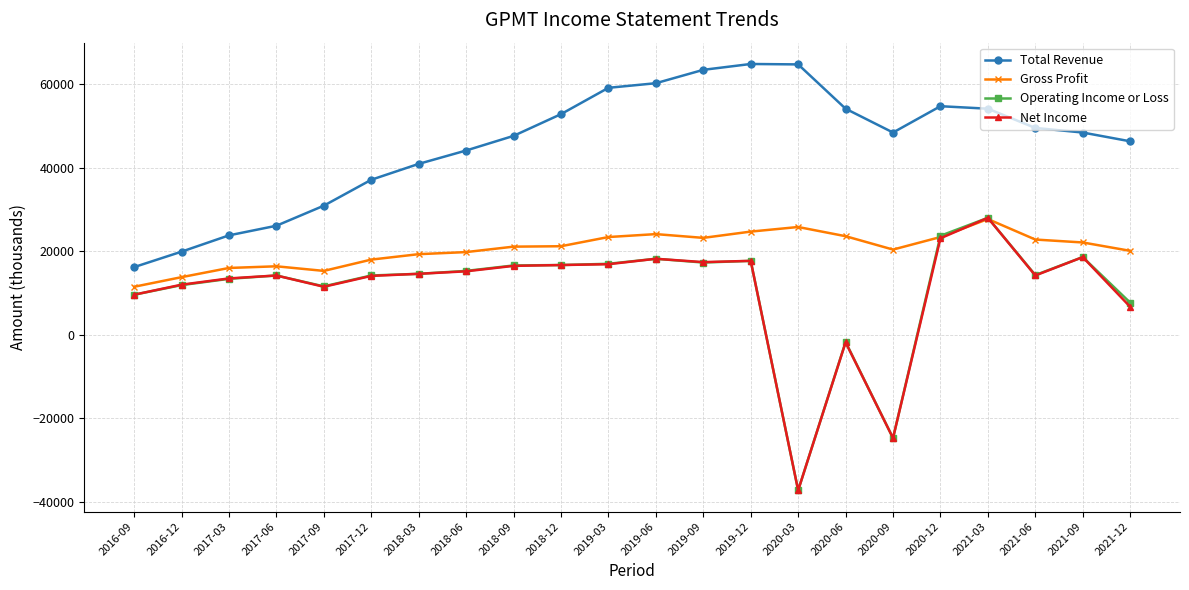

Where is Operating Income or Loss nearest to the value -4600?

2020-06